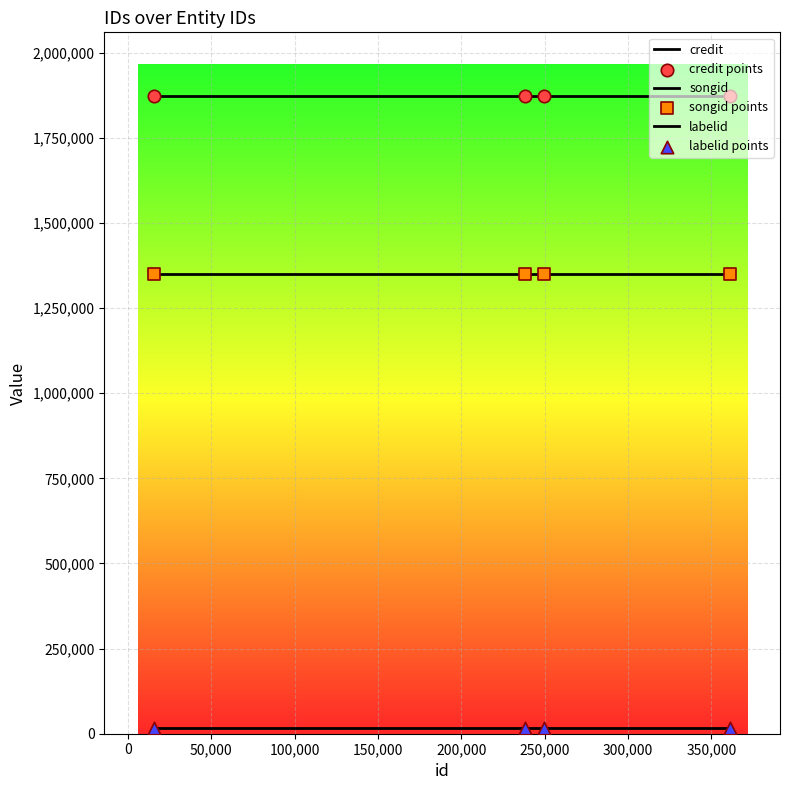

Which series has the largest total across all categories?

credit